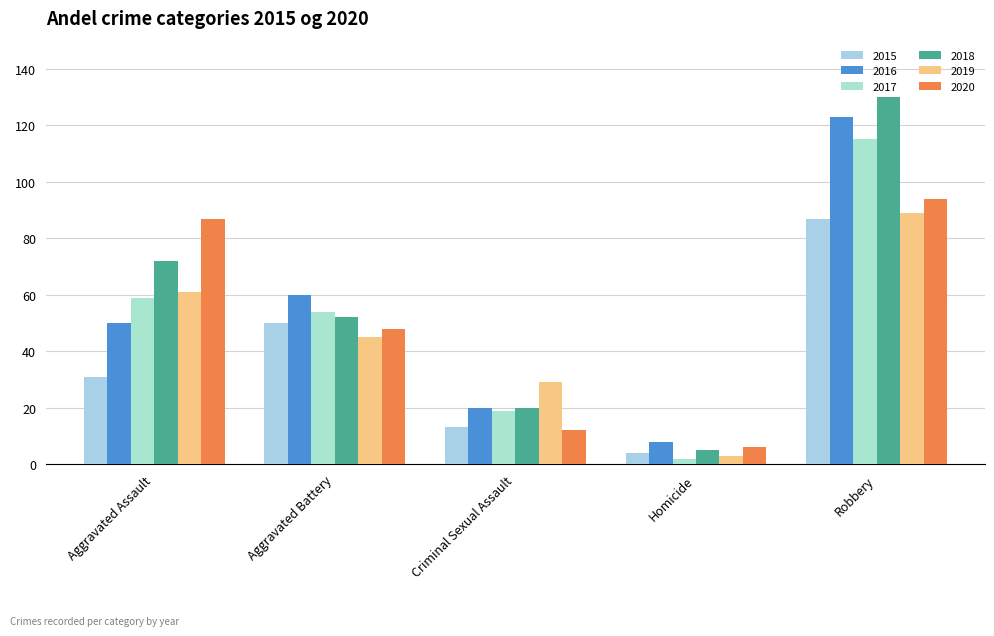

Where is 2016 nearest to the value 65?

Aggravated Battery